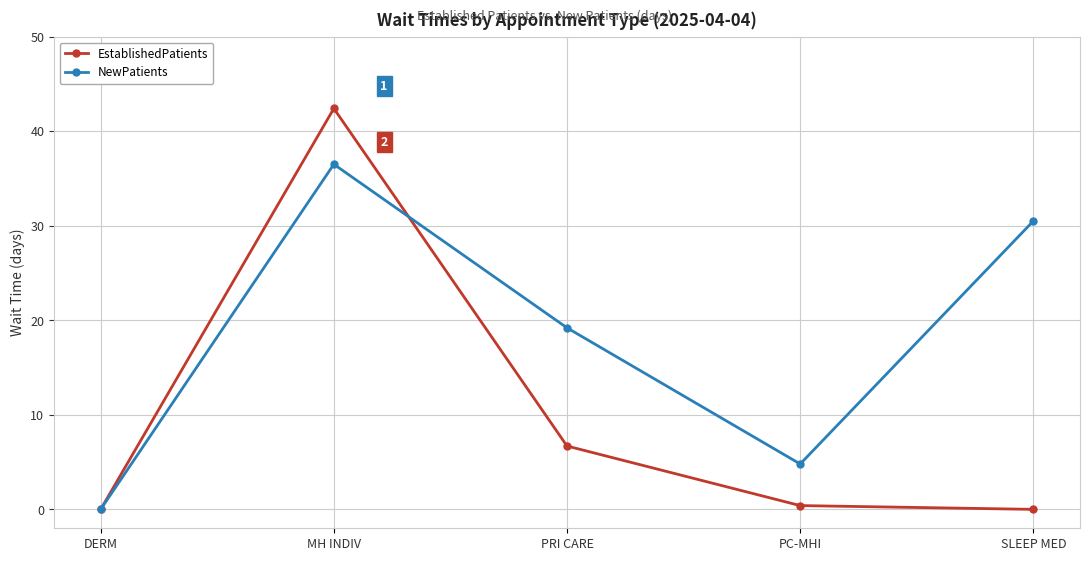

What position from the right is DERM?

5